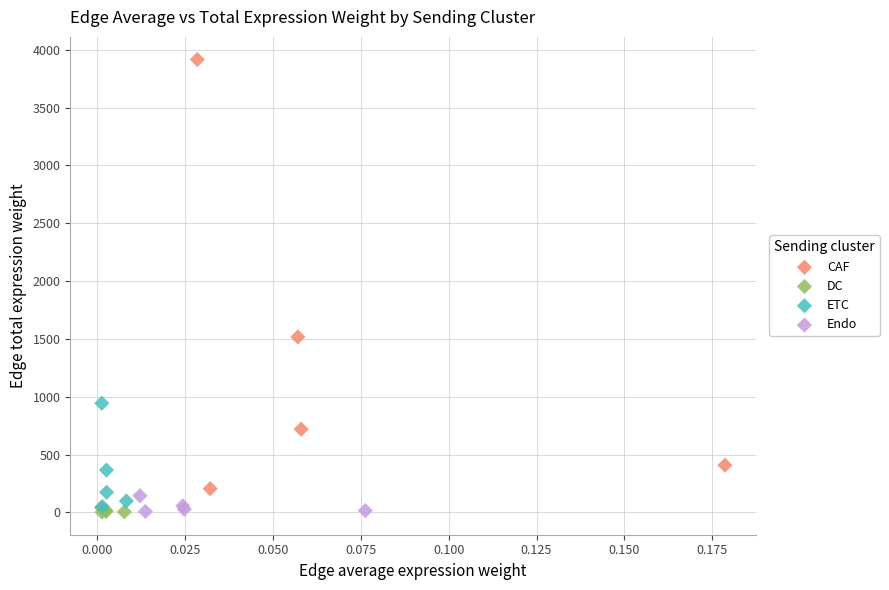

Which series has the widest spread of Y values?

CAF